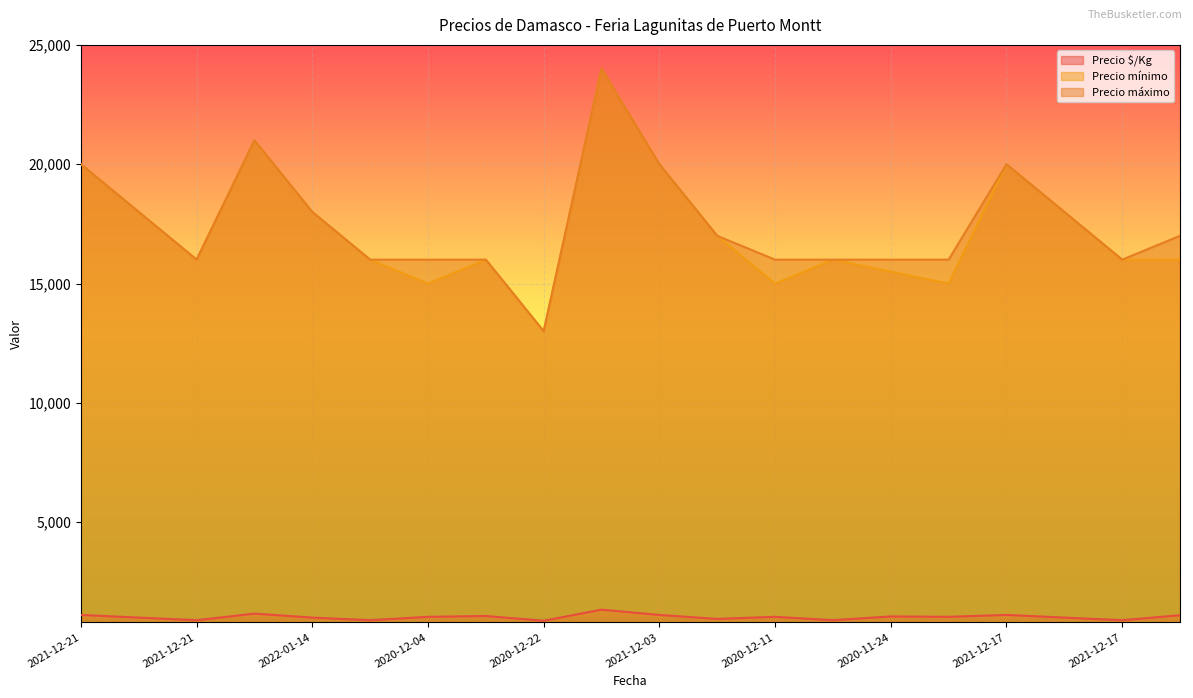

Rank the series by their maximum value, from lowest to highest.

Precio $/Kg, Precio mínimo, Precio máximo